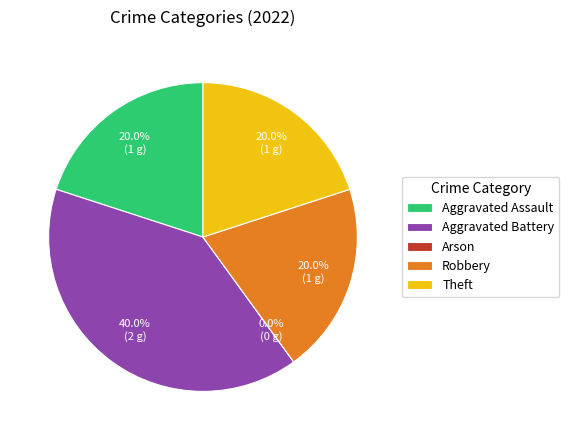

To the nearest percent, what is the average slice percentage?

20%